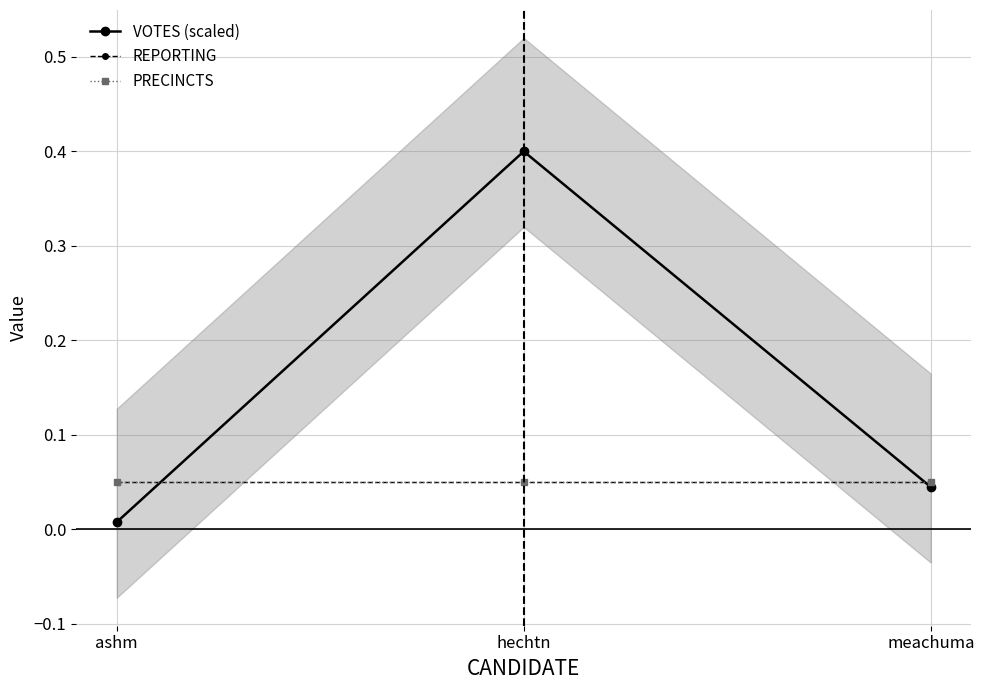

At which label does PRECINCTS reach its peak?

ashm